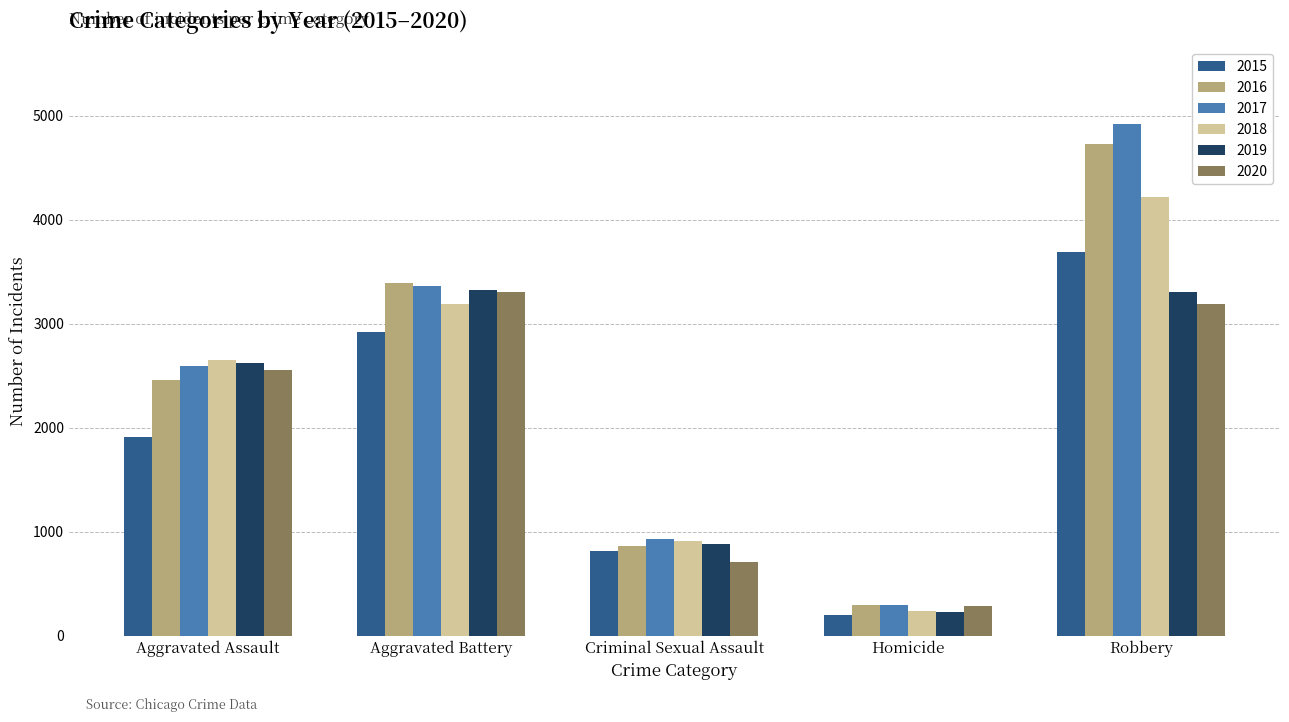

What is the difference between the maximum and minimum values in the 2016 series?

4427